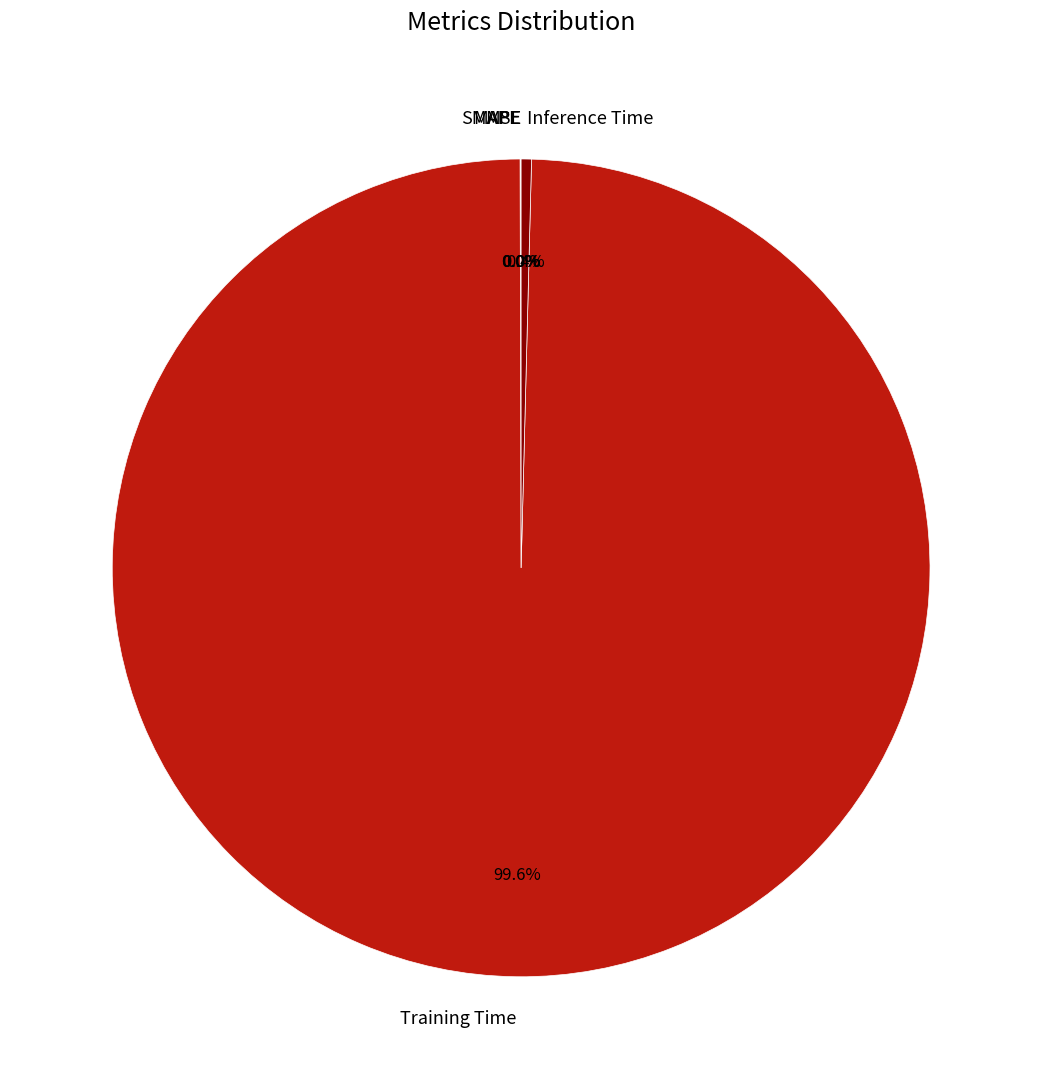

Is the sum of Training Time and Inference Time greater than half?

Yes